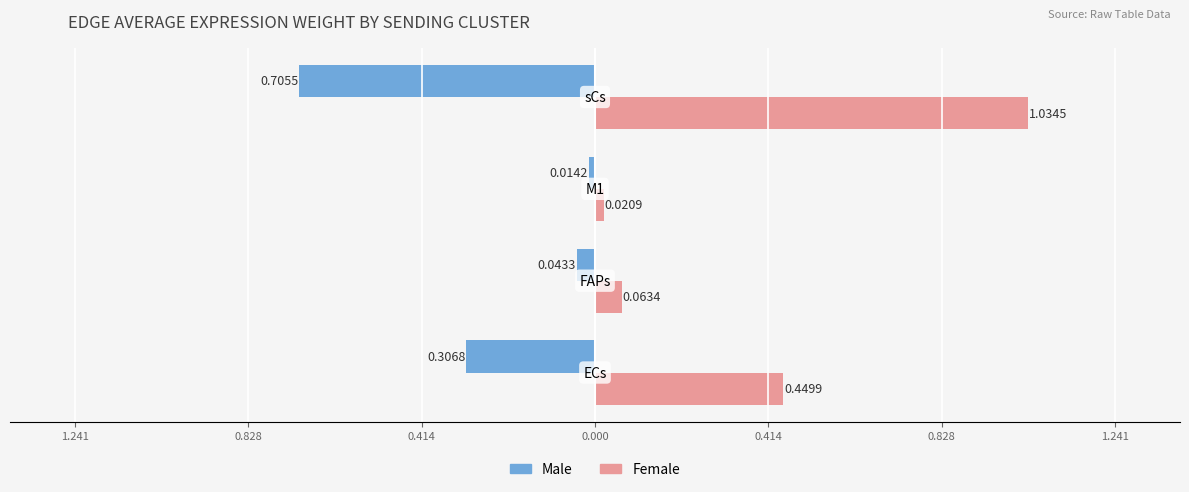

What are all the series names shown in the legend?

Male, Female